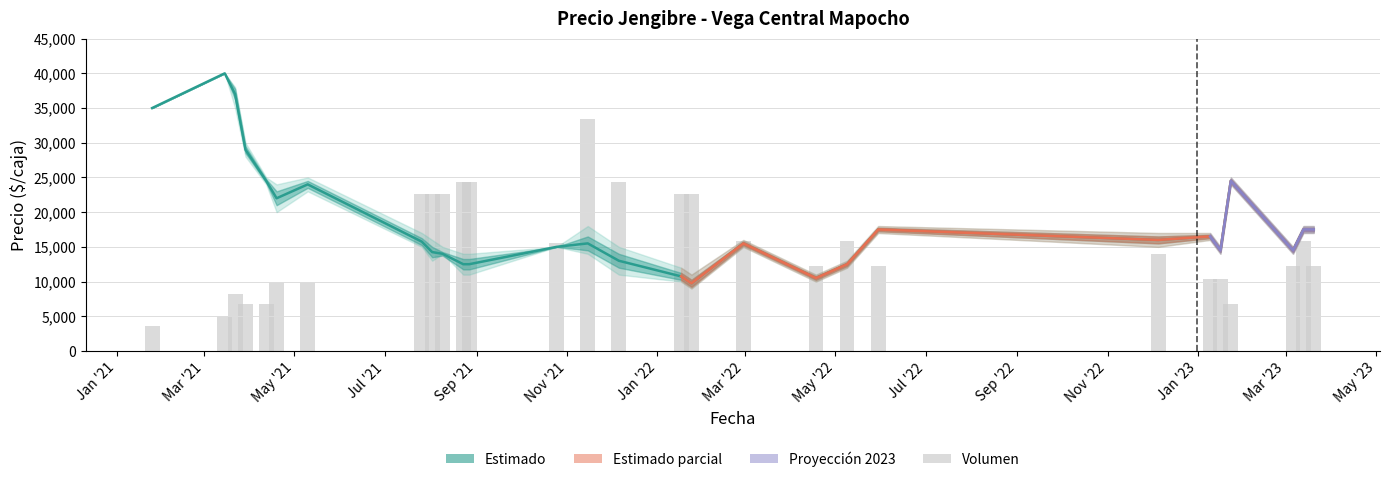

Where does the Precio mínimo series first go above 15000?

2021-01-25